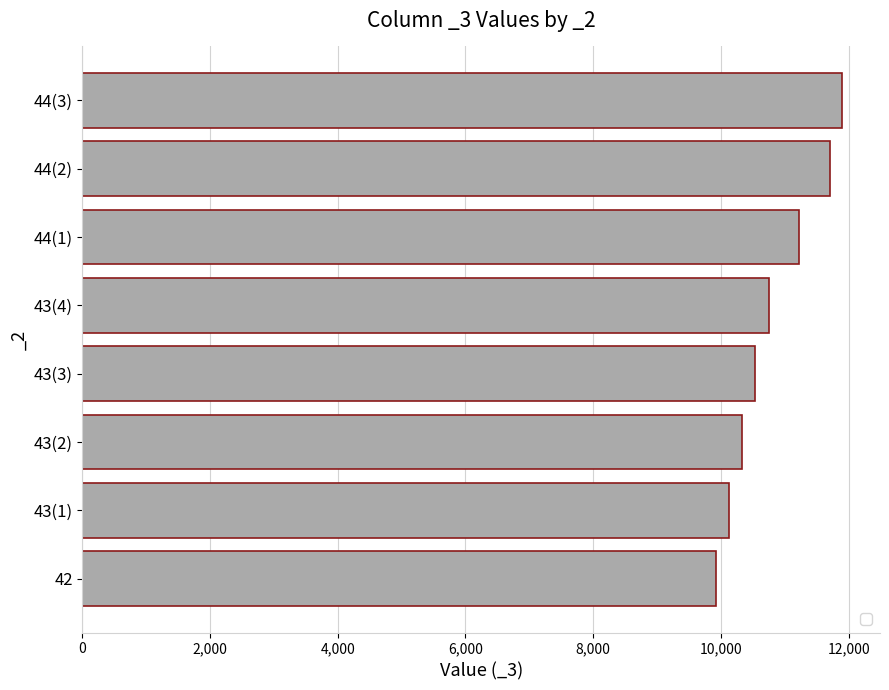

Rank the categories by value from highest to lowest.

44(3), 44(2), 44(1), 43(4), 43(3), 43(2), 43(1), 42